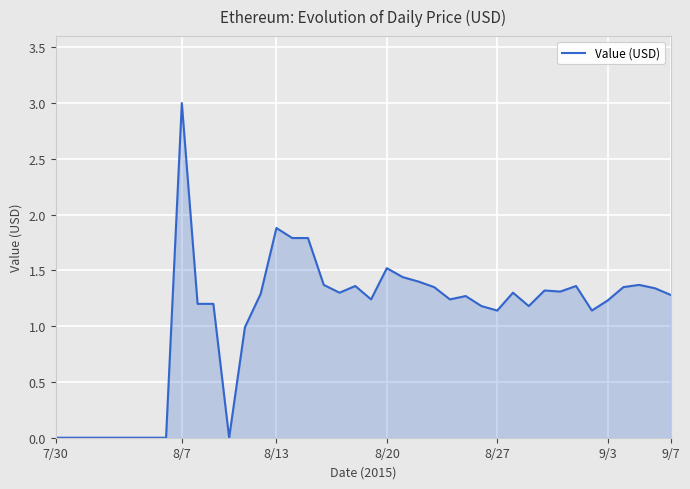

What is the difference between the maximum and minimum values?

3.0